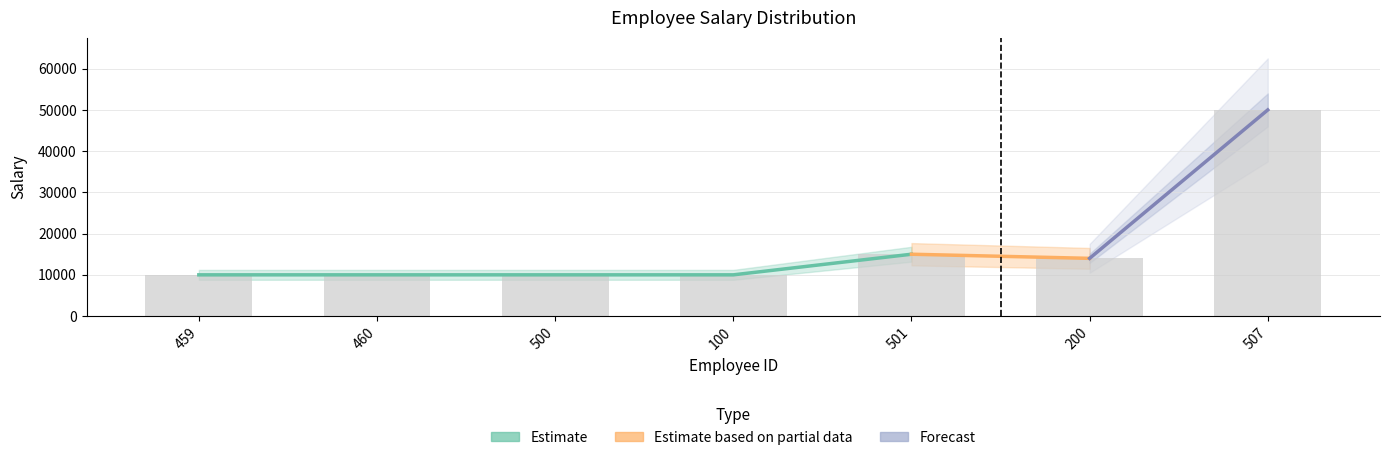

What position from the right is 507?

1